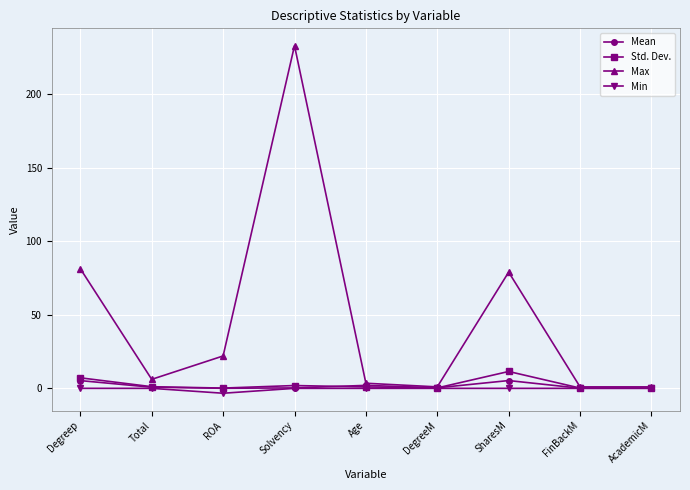

What is the label of the 3rd point from the right?

SharesM